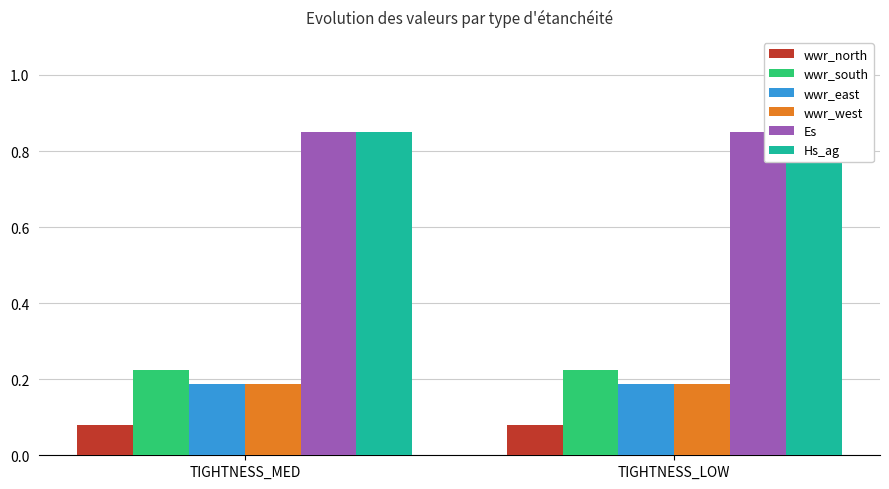

What is the label of the 1st bar from the right?

TIGHTNESS_LOW